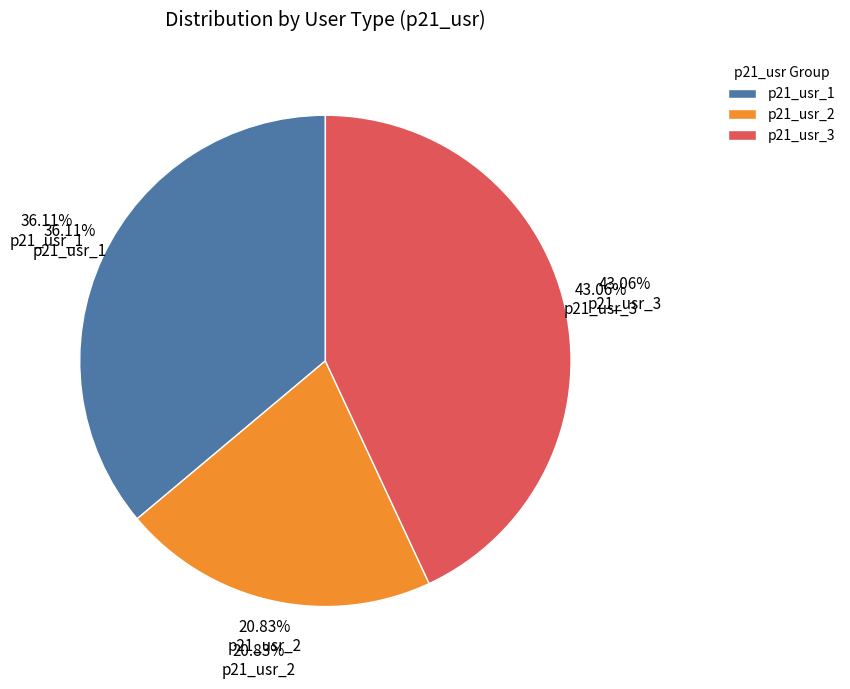

To the nearest percent, what is the difference between the largest and smallest slice percentages?

22%